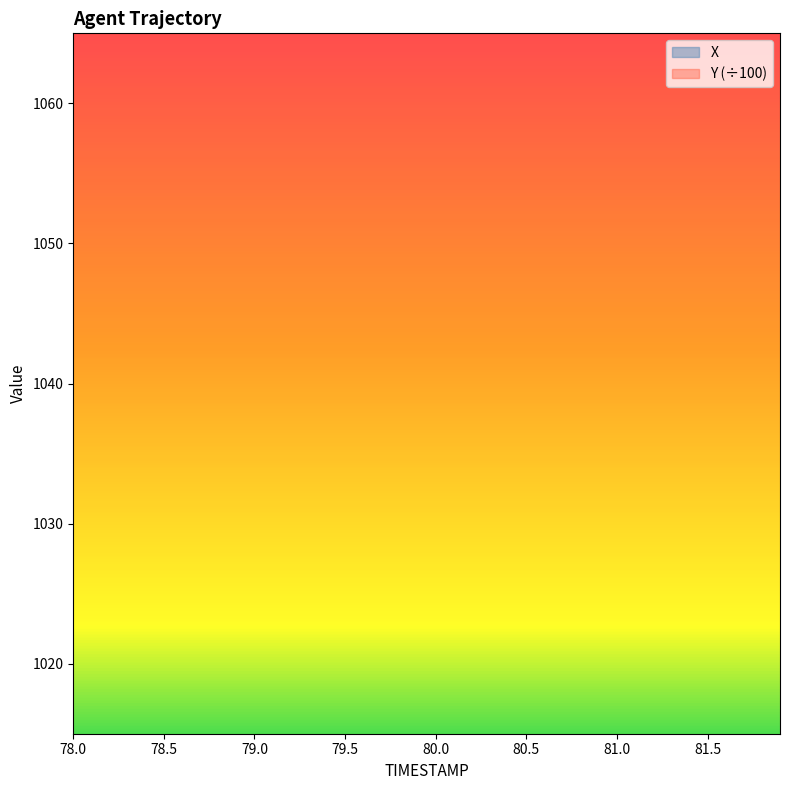

Which has a higher value, 79.1 or 79.2?

79.2